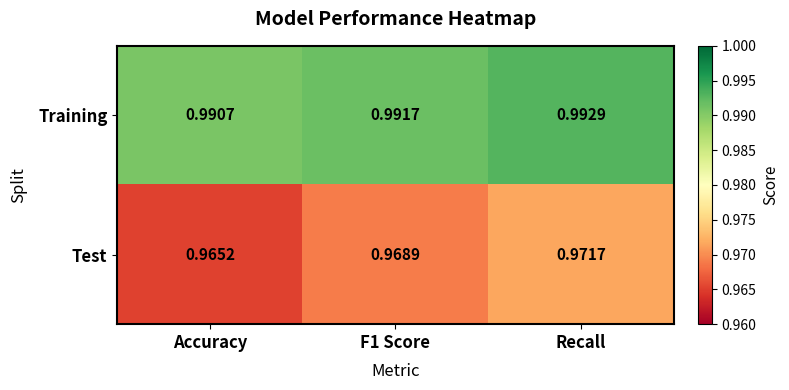

Where is Test nearest to the value 0?

Accuracy